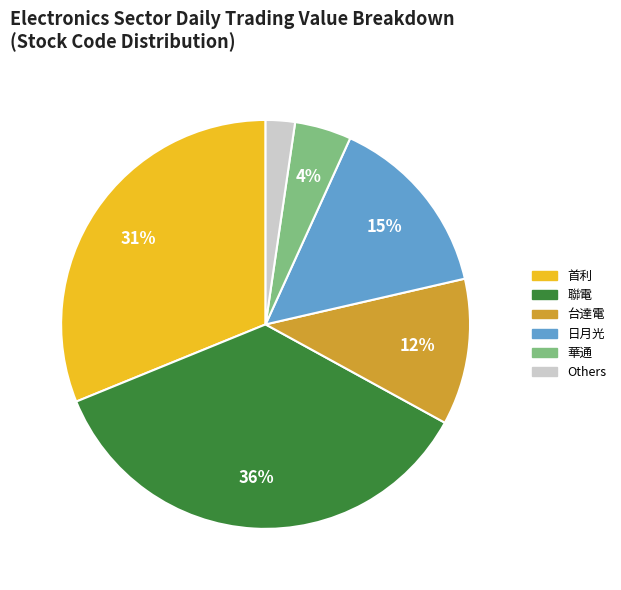

To the nearest percent, what is the average slice percentage?

17%